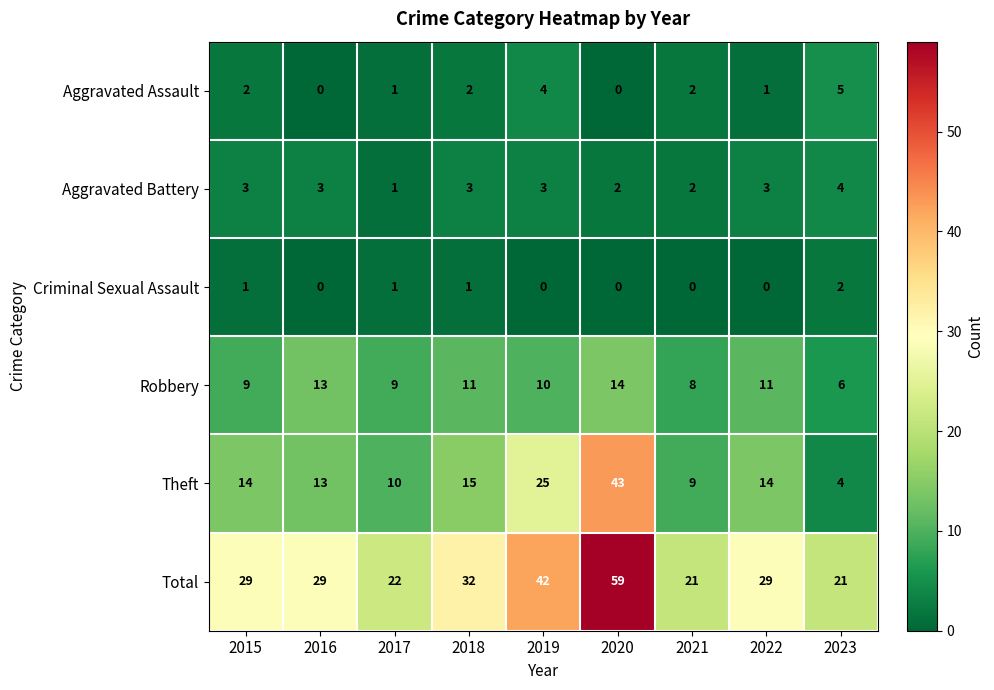

True or false: Criminal Sexual Assault has a value of -1 at 2019.

False